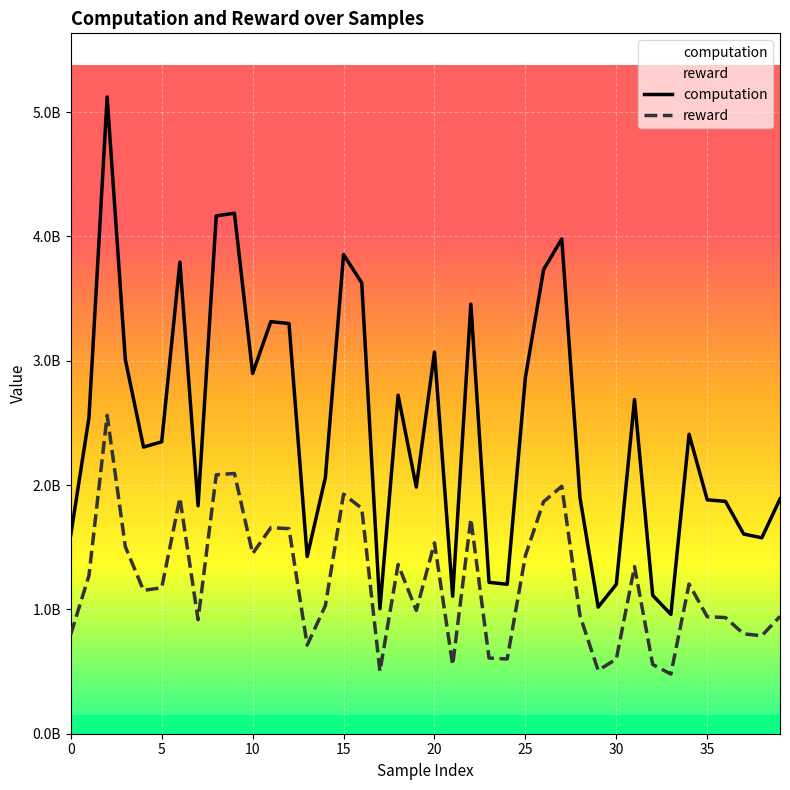

What is the difference between the highest and lowest values at 15?

1926793620.3